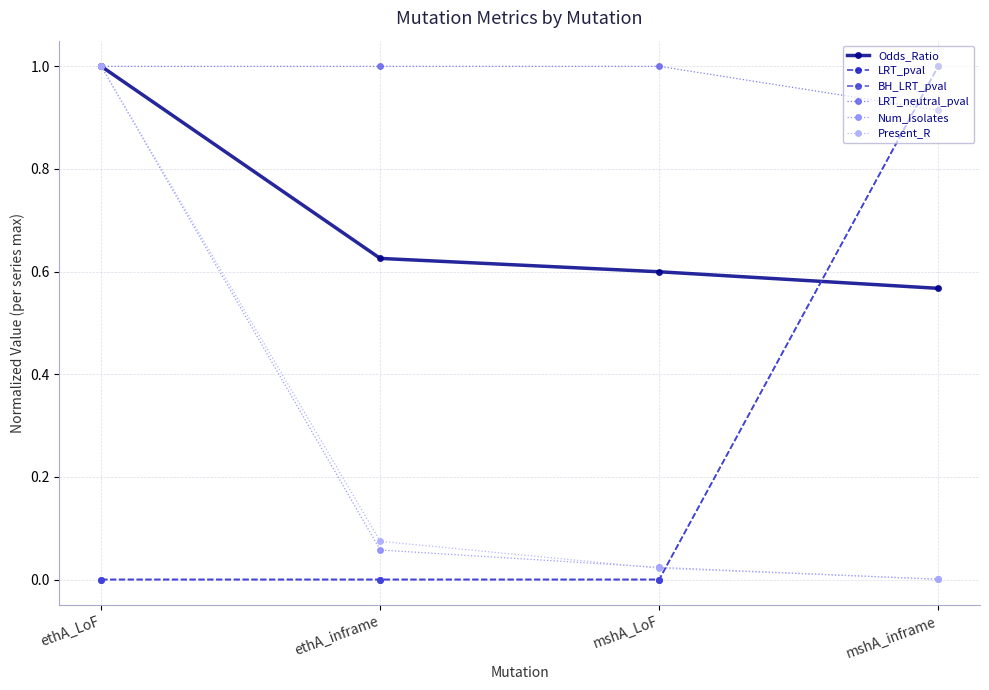

Between mshA_LoF and mshA_inframe, which series saw the biggest shift?

LRT_pval